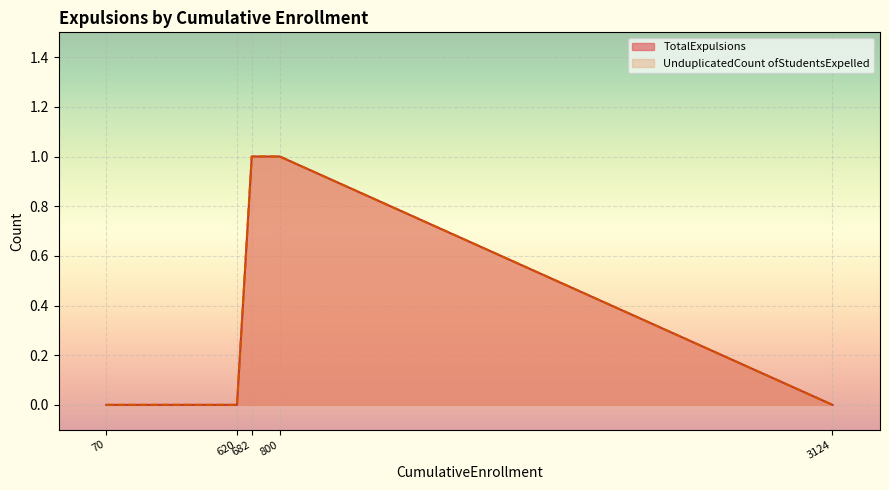

List the series in order of their peak value, lowest first.

TotalExpulsions, UnduplicatedCount ofStudentsExpelled